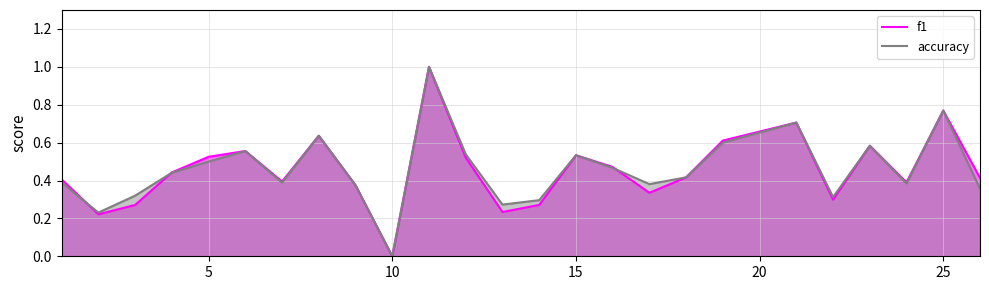

How many lines are shown in the chart?

2